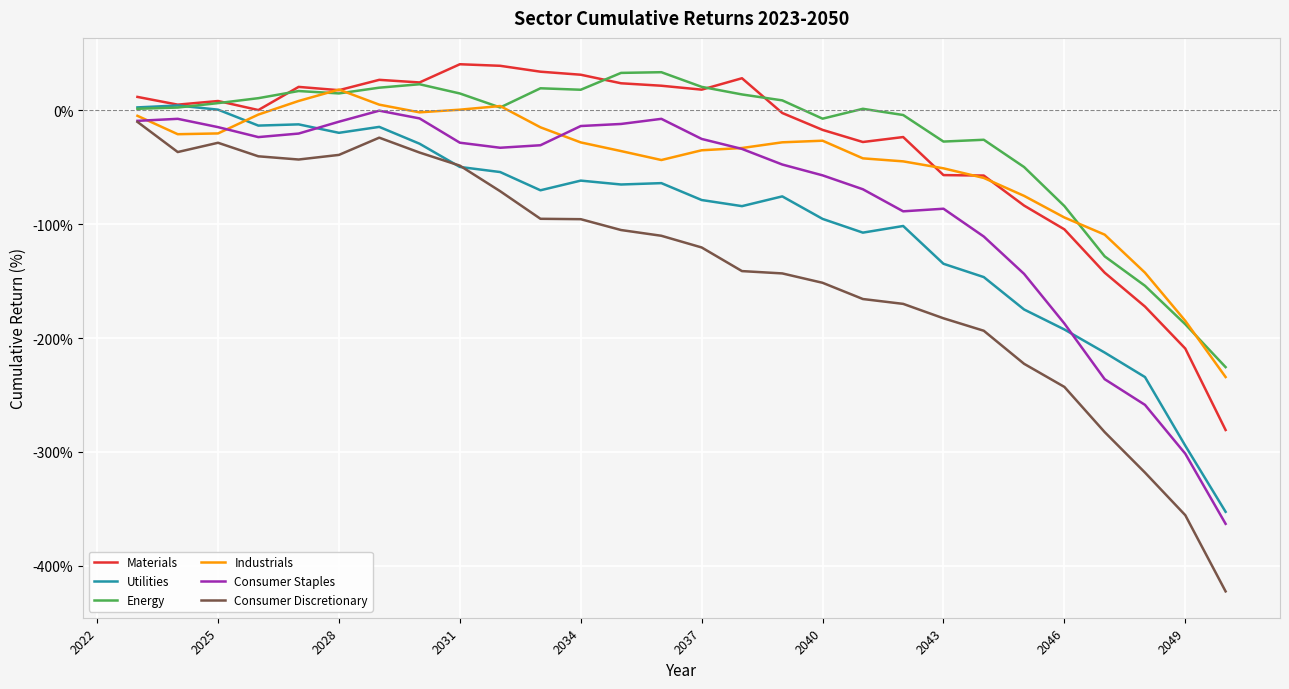

True or false: Consumer Discretionary and Energy cross at least once.

False